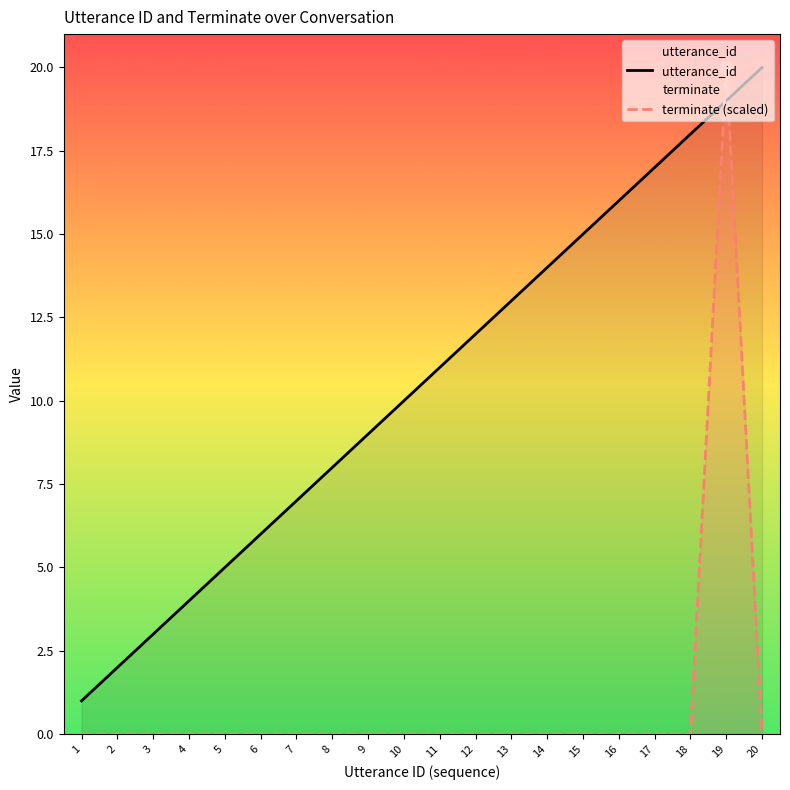

What are all the series names shown in the legend?

utterance_id, terminate (scaled)